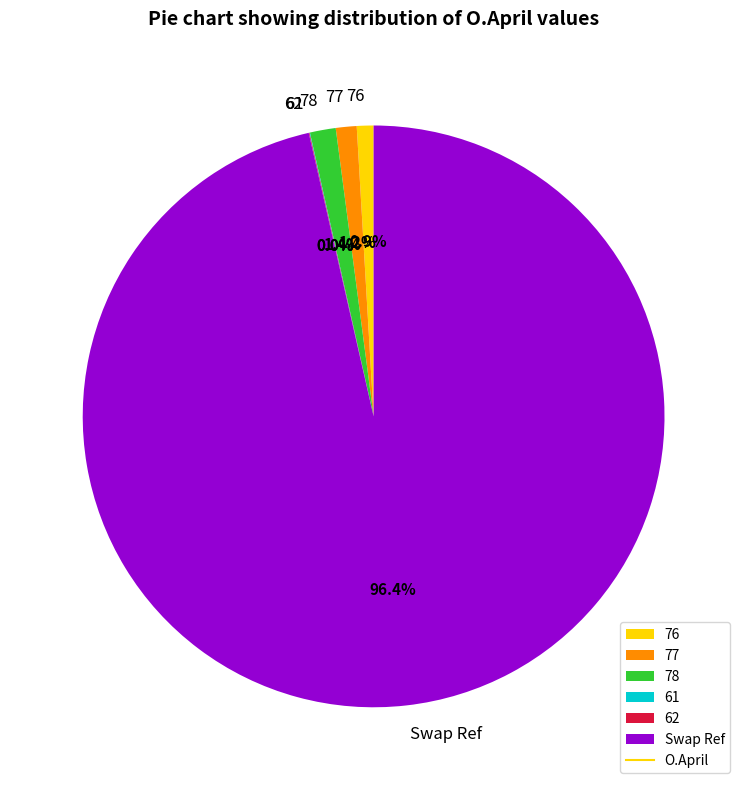

What portion of the pie excludes 76?

99.1%